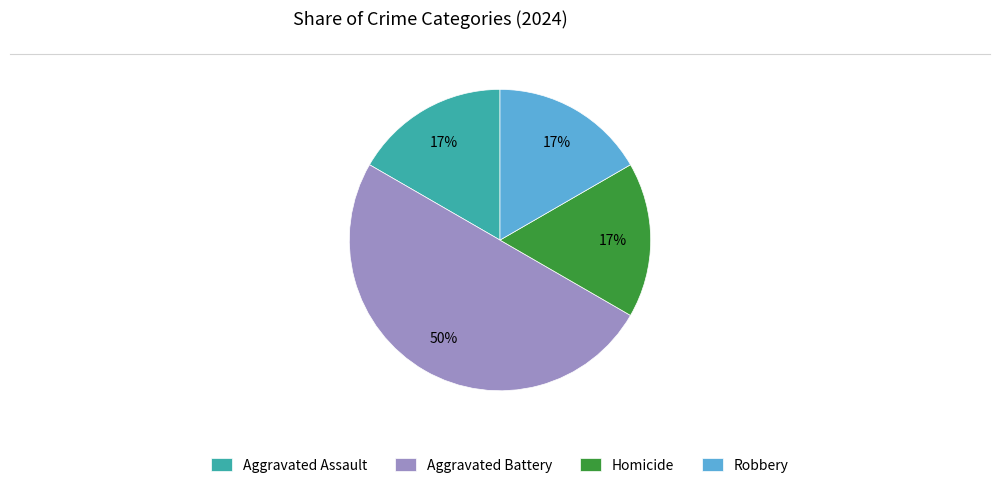

Does Homicide represent more than half of the total?

No